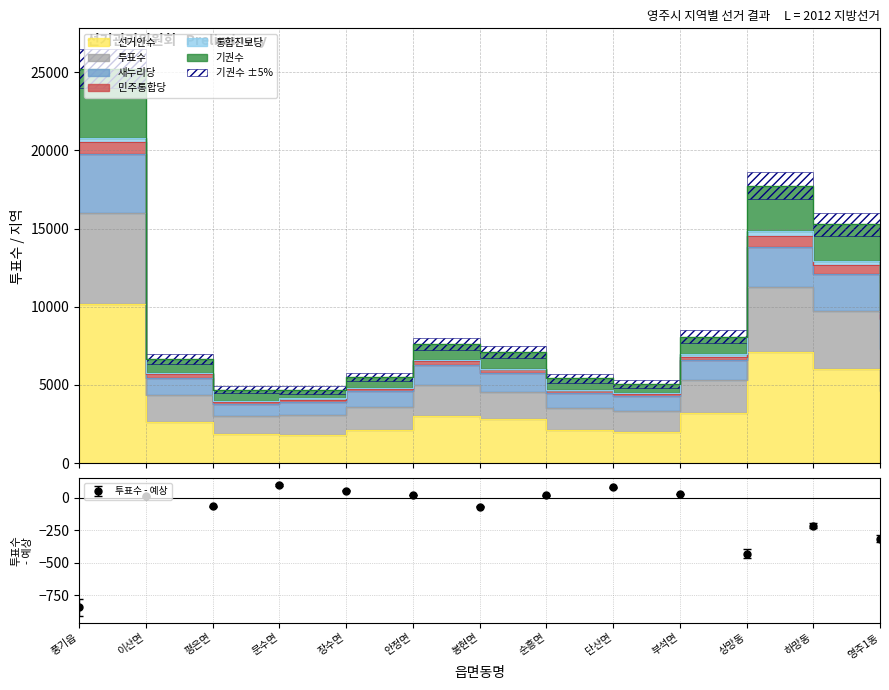

Where is the first local maximum for 투표수 - 예상?

이산면